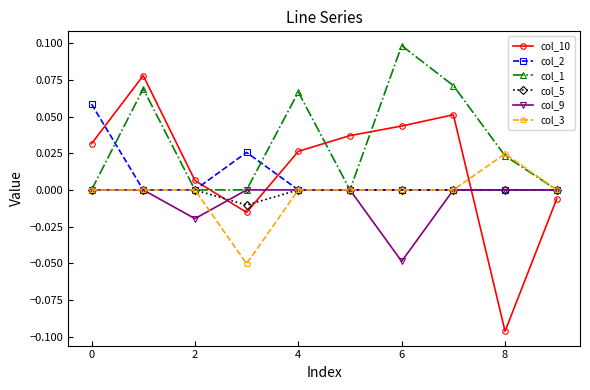

How many lines are shown in the chart?

6